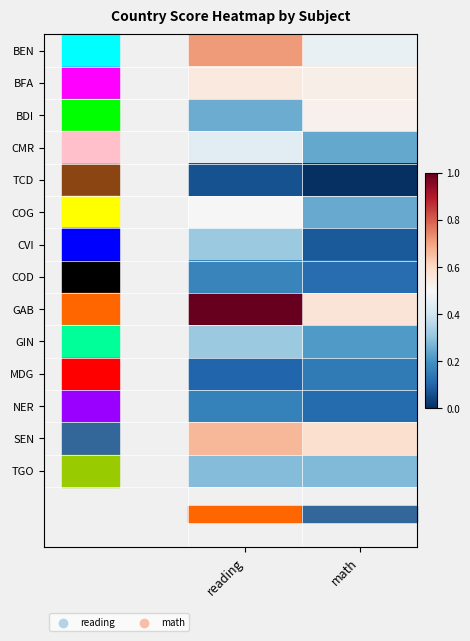

Reading right to left, transcribe all the data shown in this chart.

BEN: math=533.8	reading=585.7
BFA: math=547.2	reading=551.5
BDI: math=546.0	reading=489.9
CMR: math=488.1	reading=529.7
TCD: math=437.8	reading=450.9
COG: math=489.1	reading=542.0
CVI: math=454.0	reading=502.8
COD: math=462.1	reading=472.7
GAB: math=554.6	reading=644.7
GIN: math=482.3	reading=502.9
MDG: math=468.3	reading=459.5
NER: math=461.8	reading=471.0
SEN: math=557.6	reading=575.9
TGO: math=495.4	reading=496.1